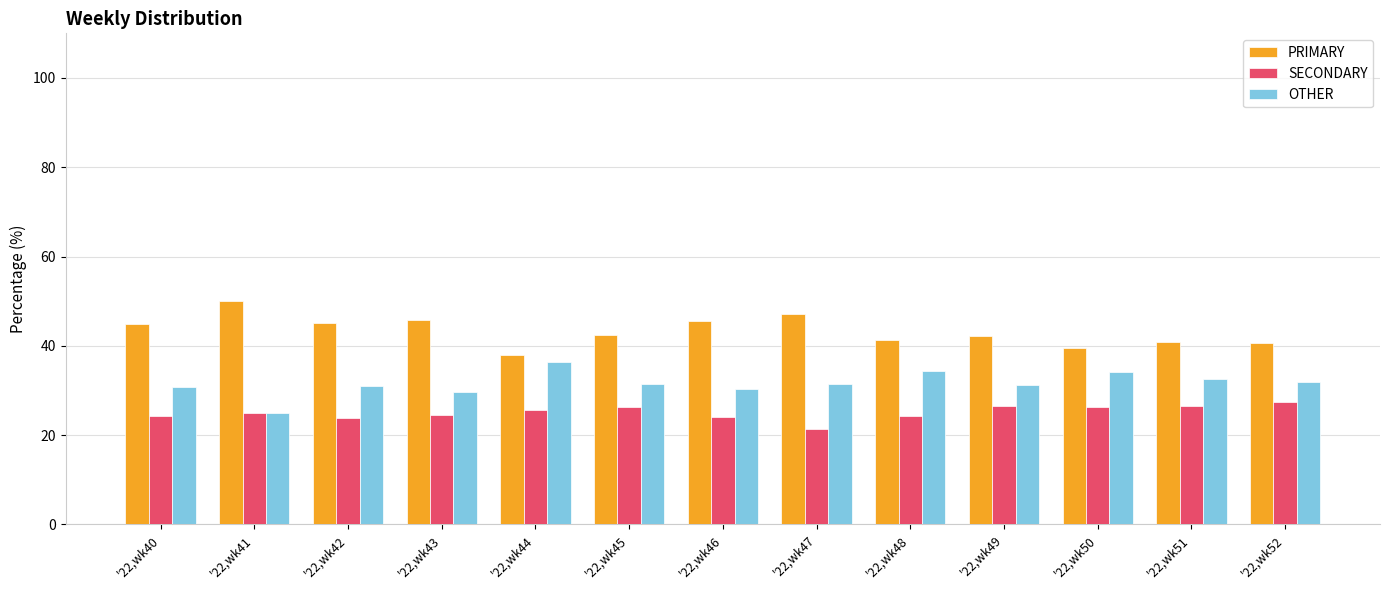

At how many categories does at least one series exceed 28?

13